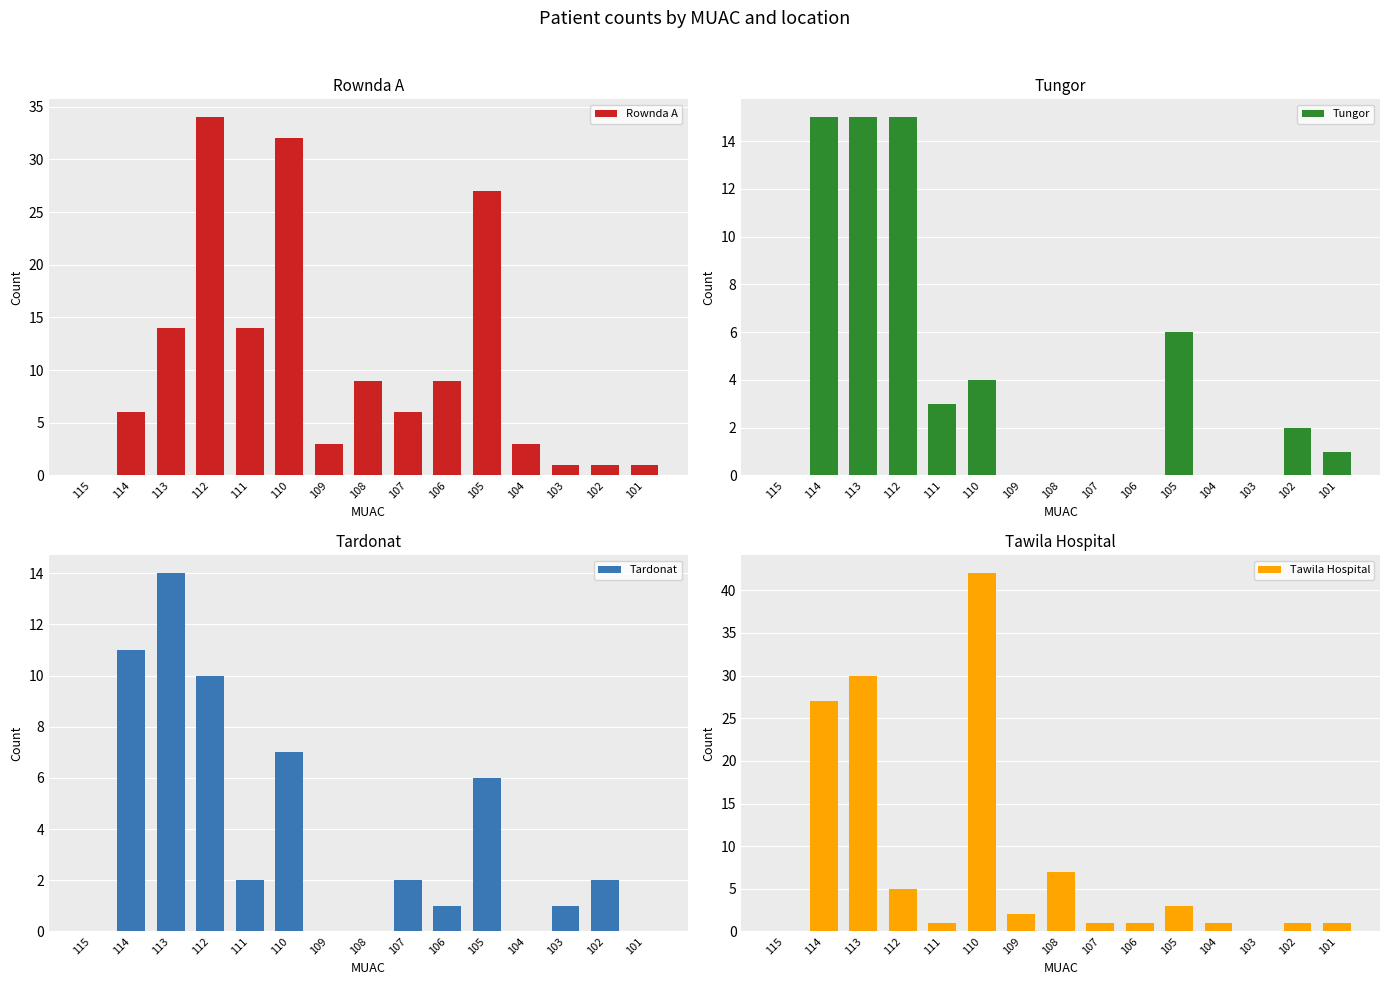

What is the total value across all series at 109?

5